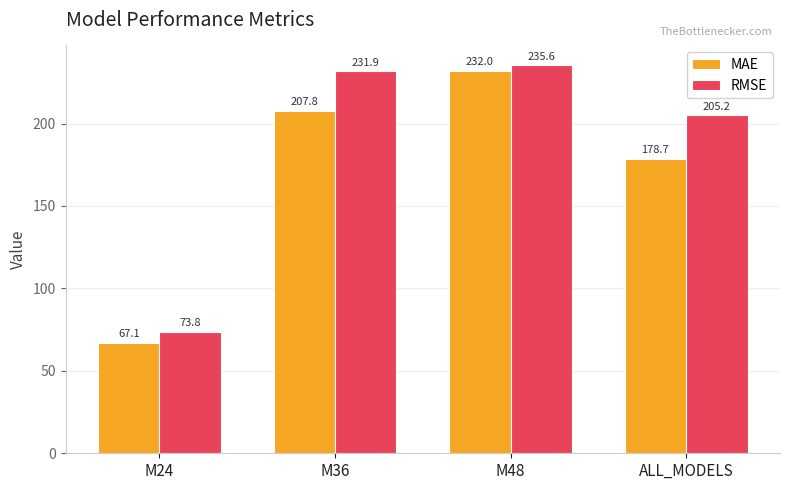

Reading left to right, list all the values displayed in this chart.

MAE: 67.1	207.8	232.0	178.7
RMSE: 73.8	231.9	235.6	205.2